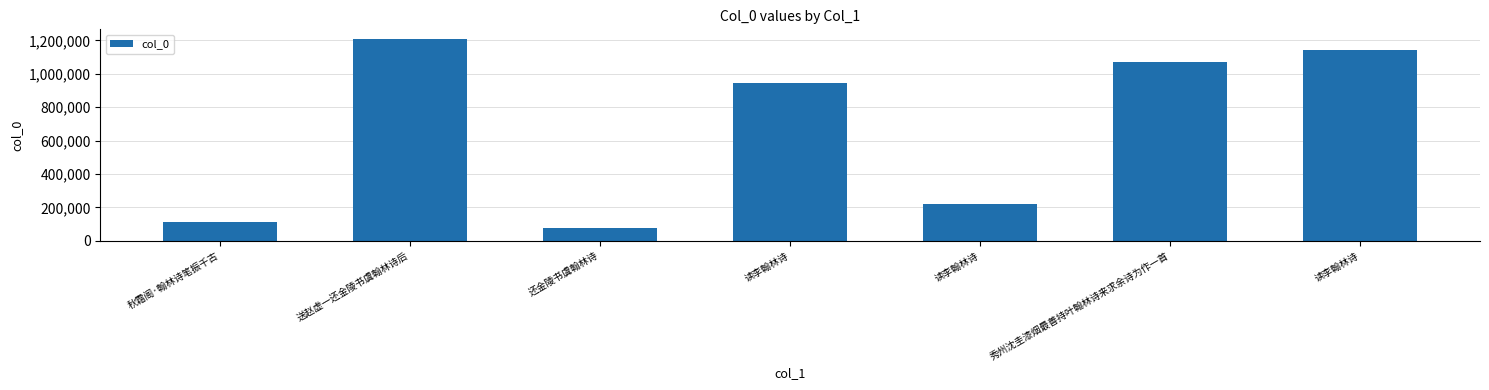

How many bars are there in total?

7